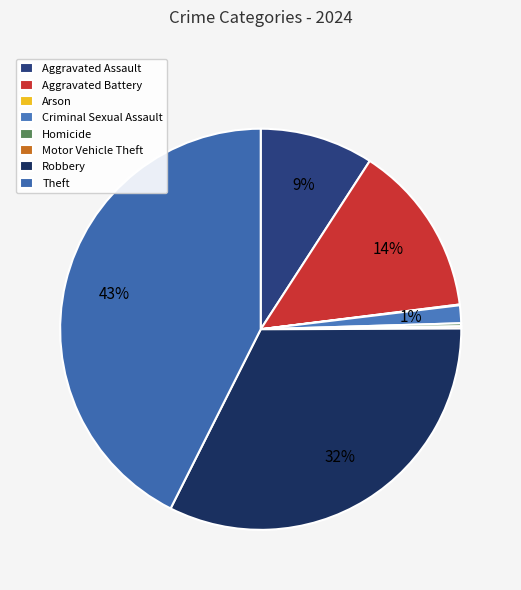

Which slice is the smallest?

Arson